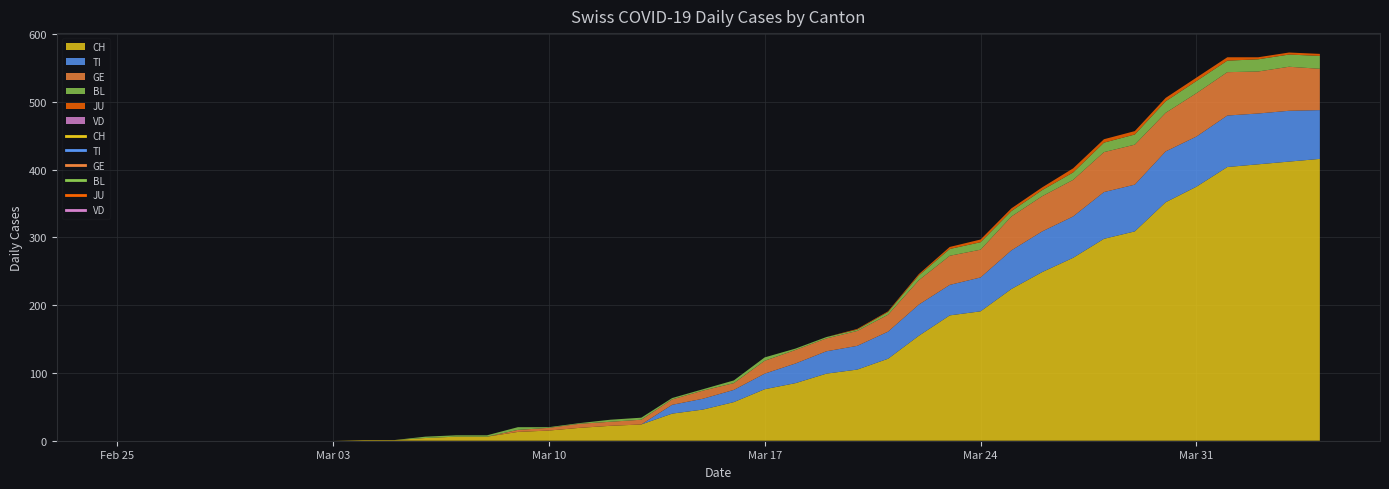

The GE series shows 87 at 2020-04-04. True or false?

False